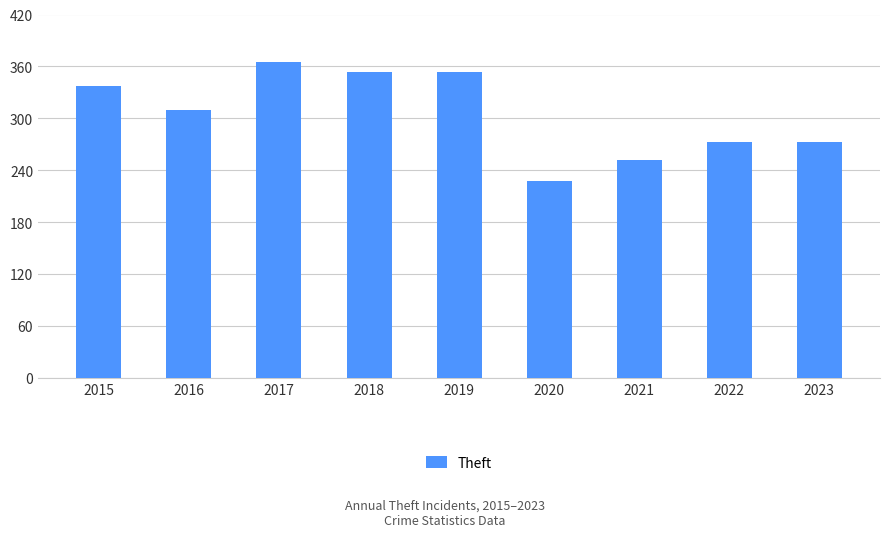

True or false: the data shows 252 at 2021.

True